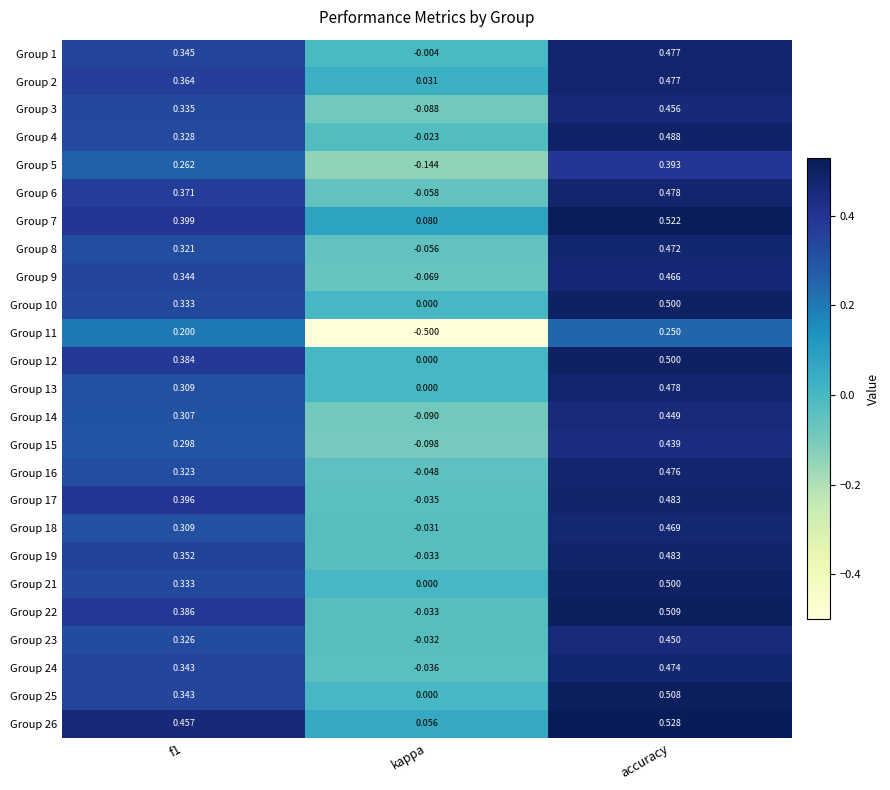

At which label is Group 2 closest to 0?

kappa